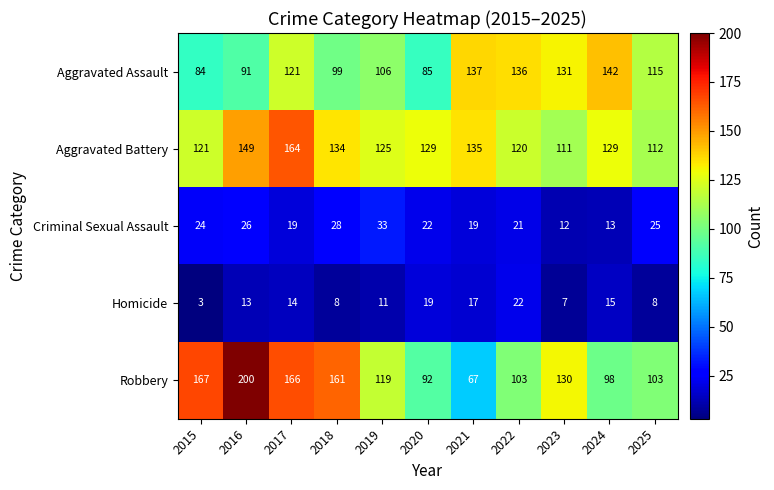

Rank the series at 2025 from highest to lowest value.

Aggravated Assault, Aggravated Battery, Robbery, Criminal Sexual Assault, Homicide